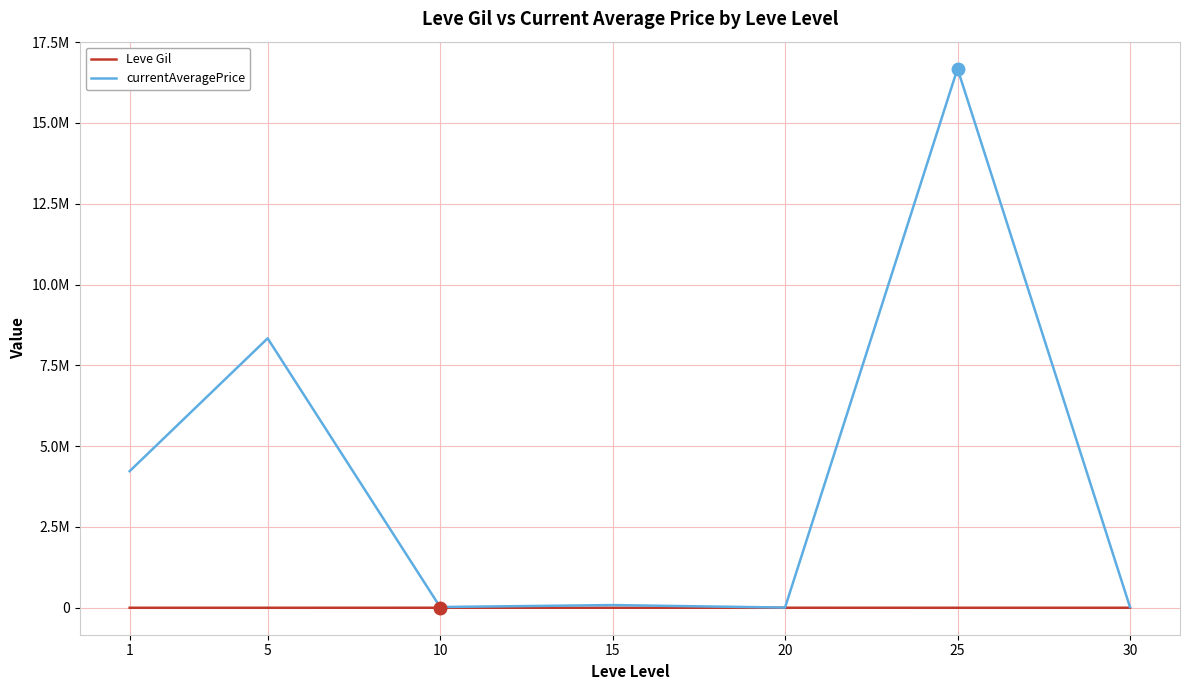

What are all the series names shown in the legend?

Leve Gil, currentAveragePrice